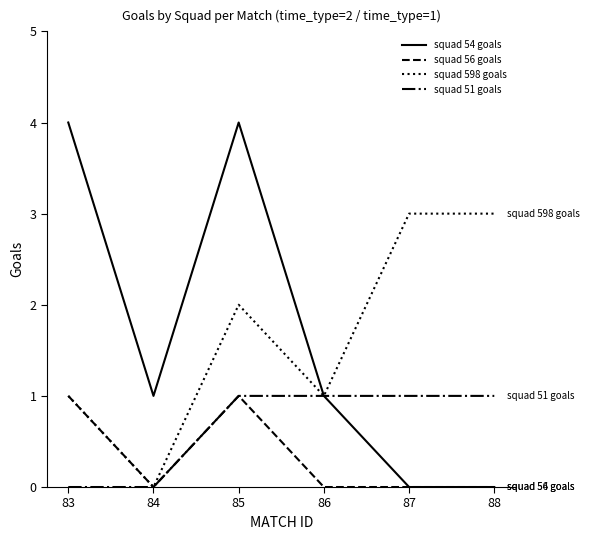

How many squad 51 goals values are between 0 and 1?

6